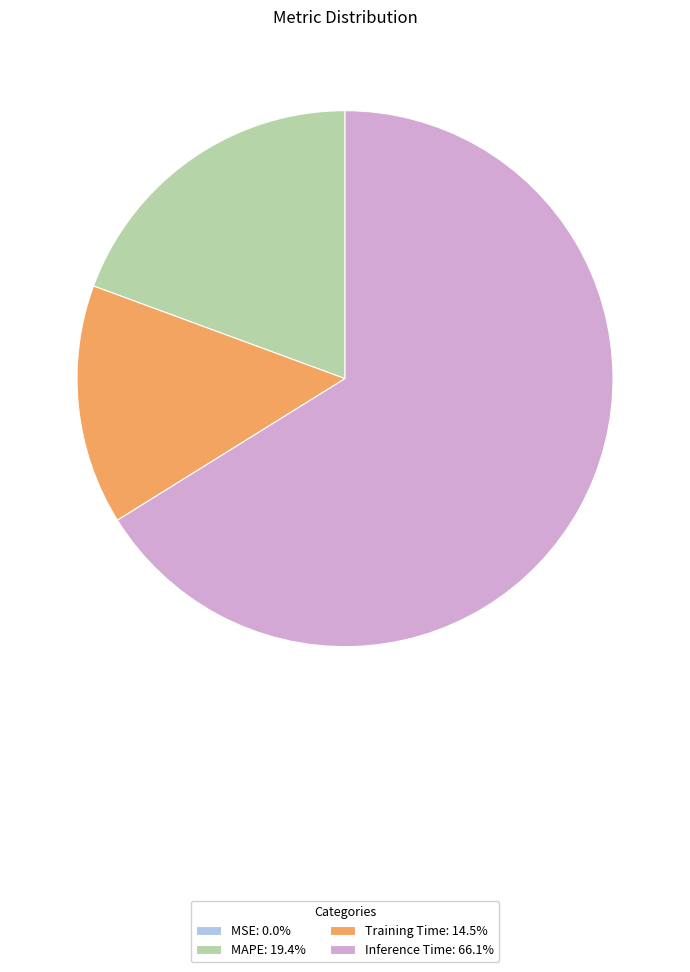

Do MAPE: 19.4% and Inference Time: 66.1% together represent more than half of the pie?

Yes